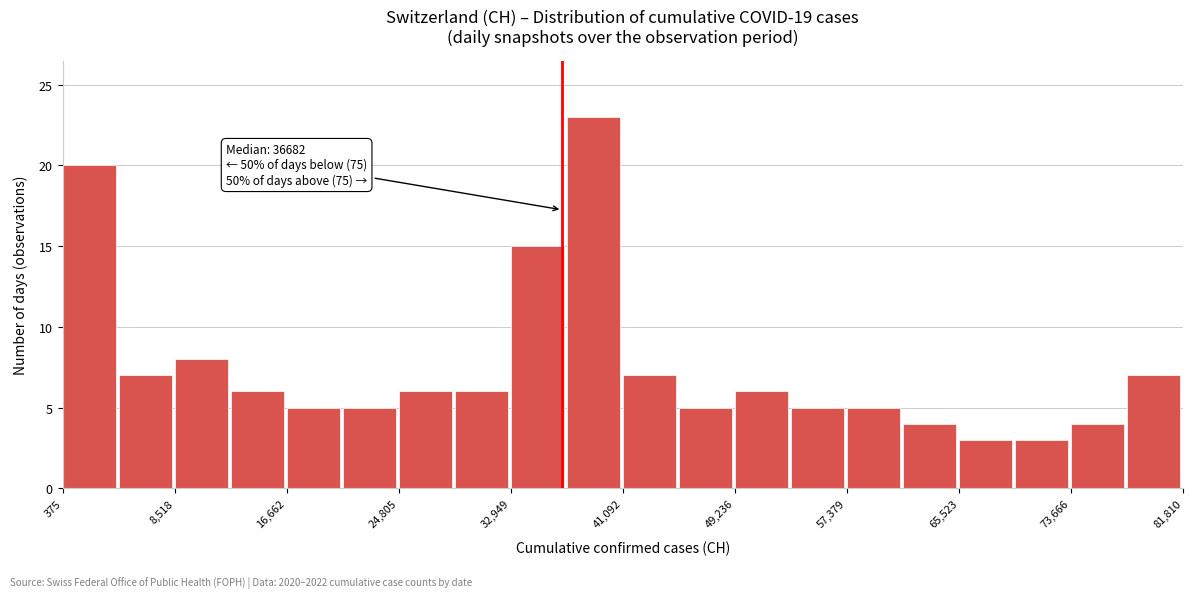

Which range on the x-axis has the tallest bar?

37000 to 41000